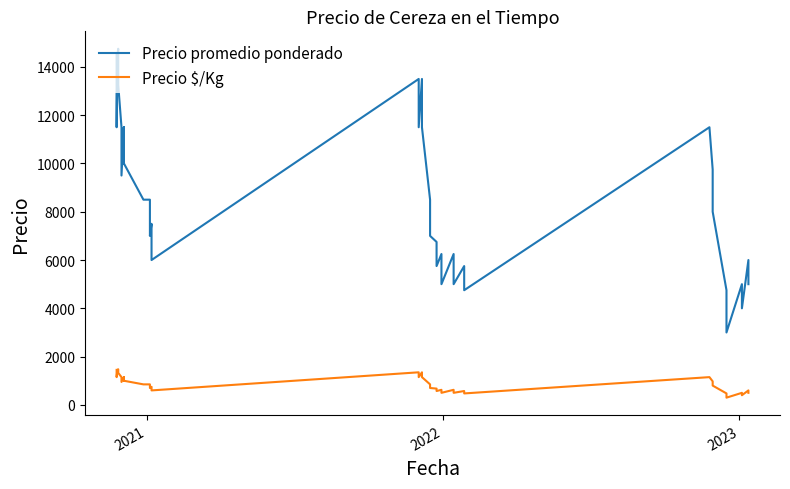

At which category does Precio promedio ponderado reach its first local valley?

2021